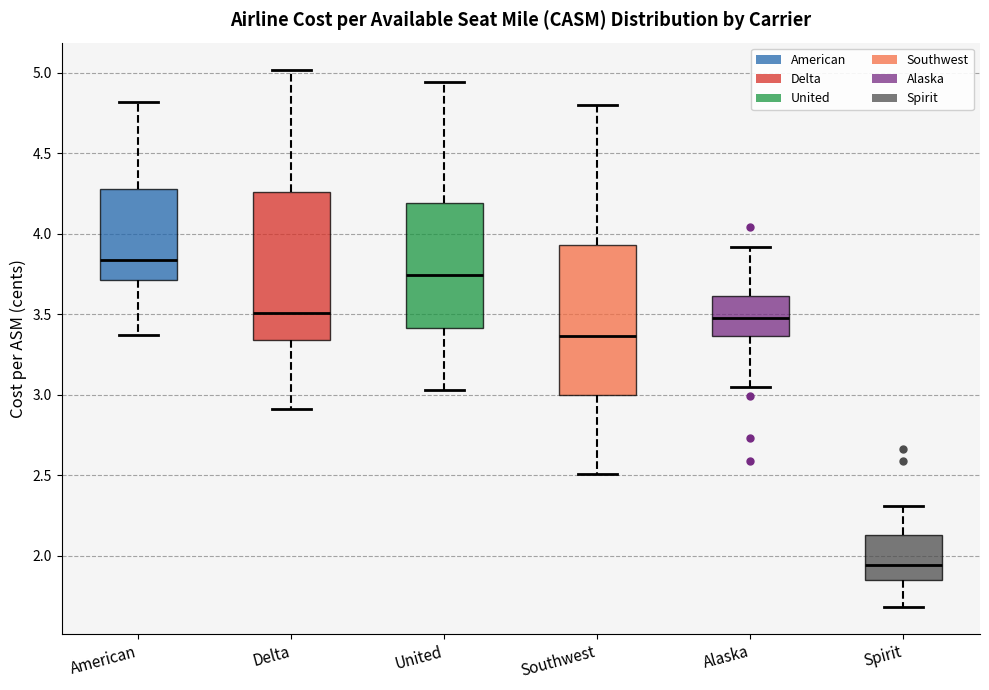

Reading left to right, read every box against the y-axis: the position of its median line, the range the box covers, and the ends of its whiskers. The values are not printed on the chart, so give them approximately, as read against the axis.

American: median 3.85, box 3.70 to 4.30, whiskers 3.35 to 4.80
Delta: median 3.50, box 3.35 to 4.25, whiskers 2.90 to 5.00
United: median 3.75, box 3.40 to 4.20, whiskers 3.05 to 4.95
Southwest: median 3.35, box 3.00 to 3.95, whiskers 2.50 to 4.80
Alaska: median 3.50, box 3.35 to 3.60, whiskers 3.05 to 3.90
Spirit: median 1.95, box 1.85 to 2.15, whiskers 1.70 to 2.30